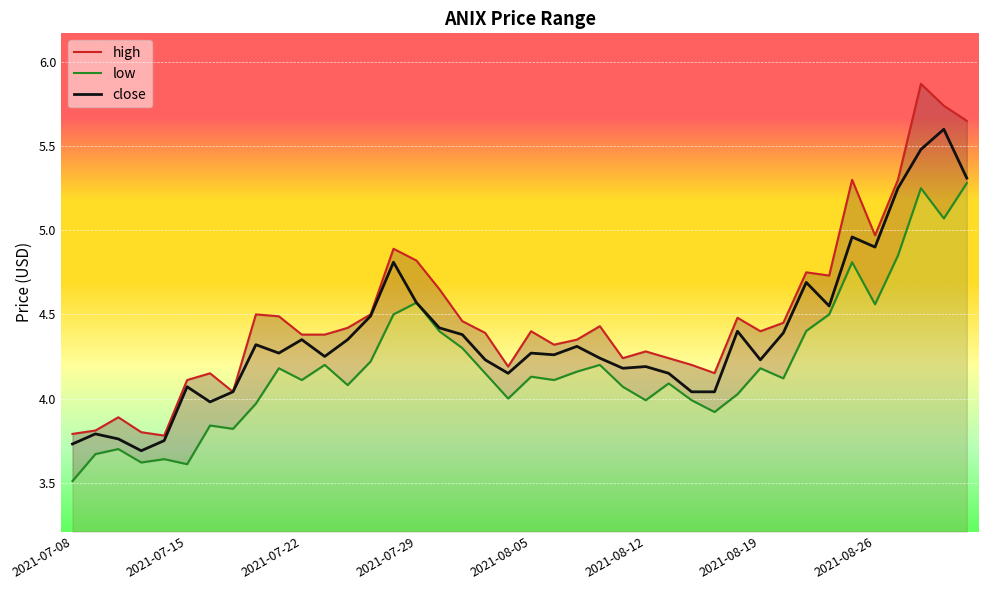

Is this an area chart (filled region under the line)?

No